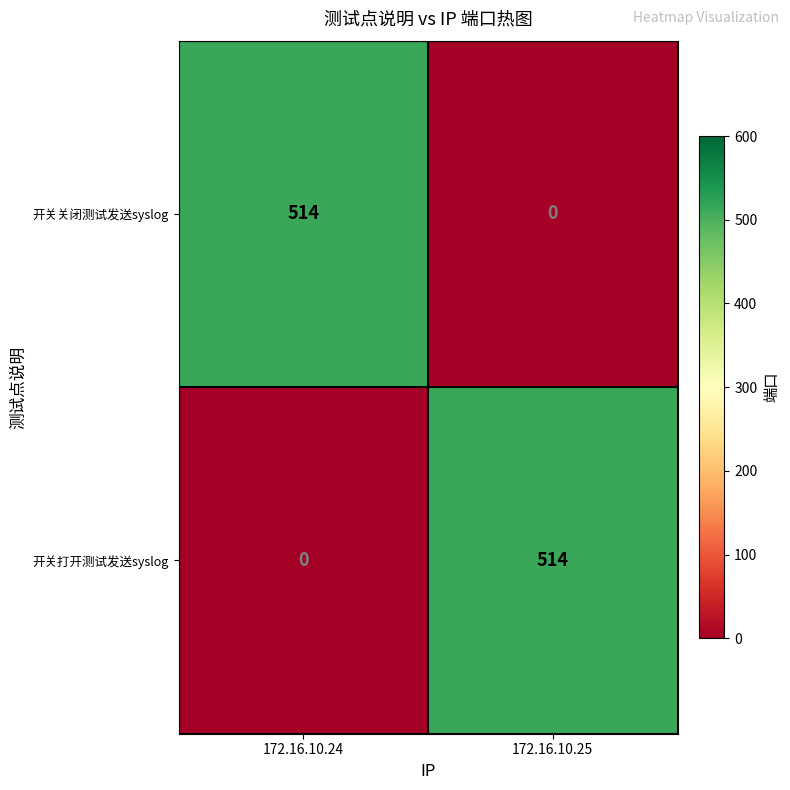

Reading left to right, extract all data points from this chart.

开关关闭测试发送syslog: 514	0
开关打开测试发送syslog: 0	514